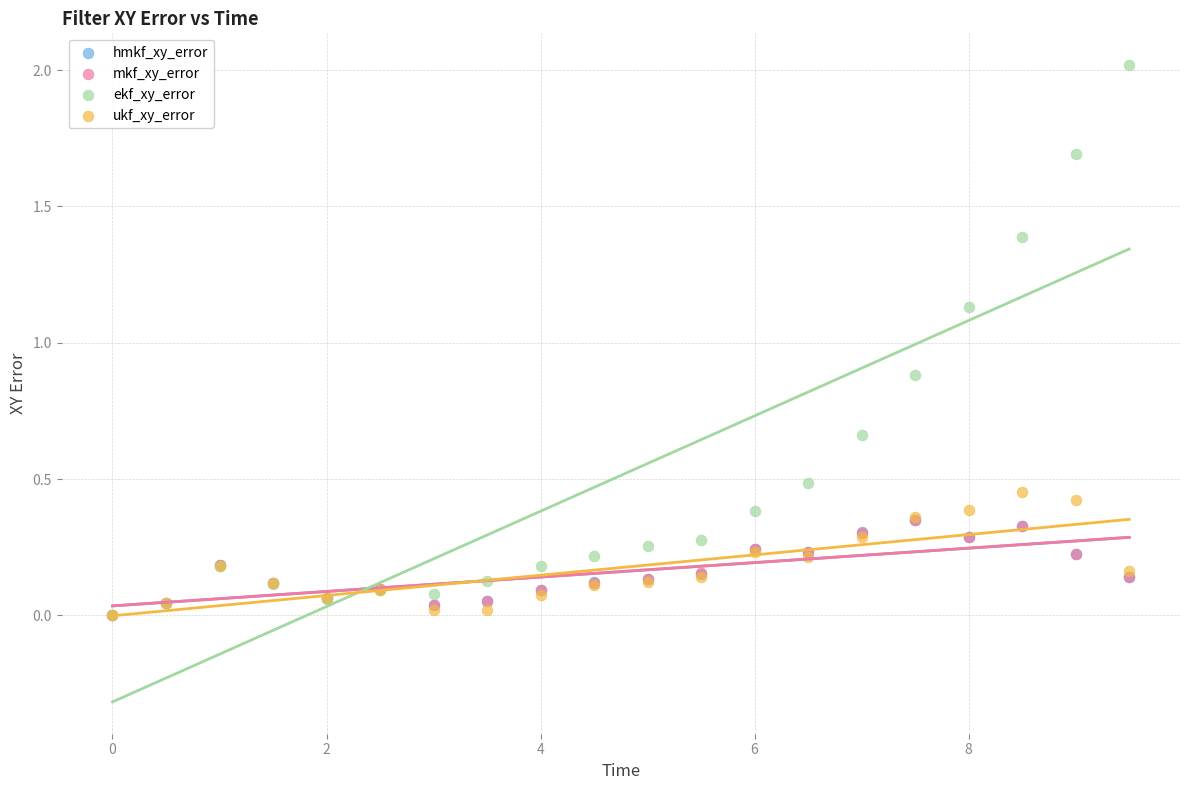

Which series contains the highest Y value?

ekf_xy_error